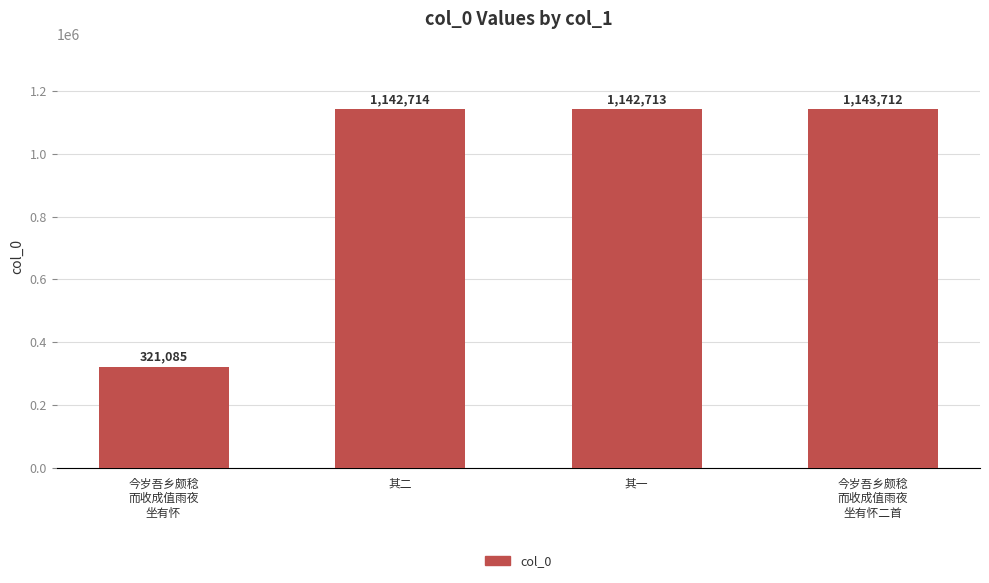

What is the label of the 4th bar from the right?

今岁吾乡颇稔
而收成值雨夜
坐有怀